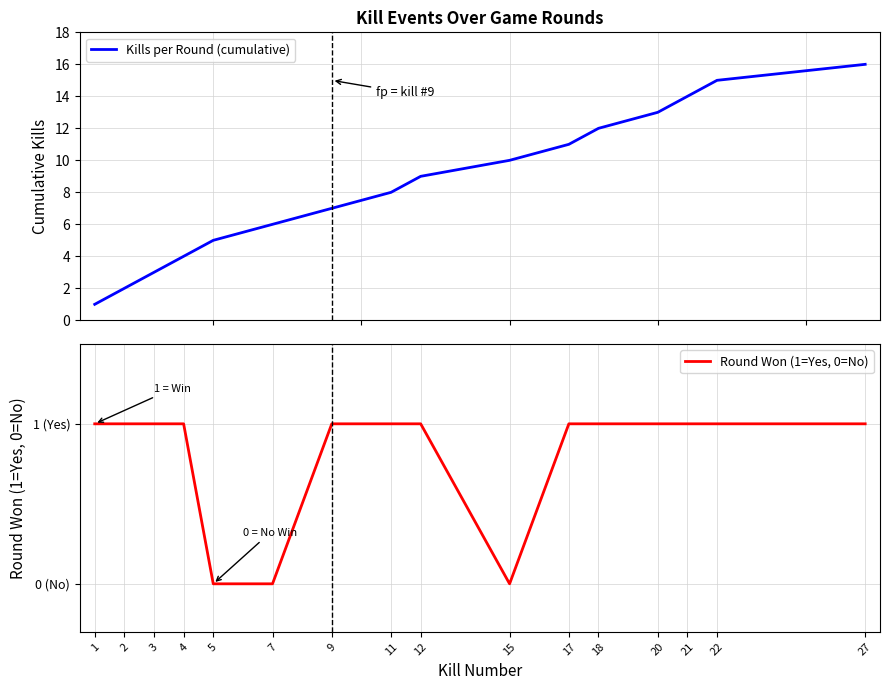

Which series has the widest spread of values?

Kills per Round (cumulative)